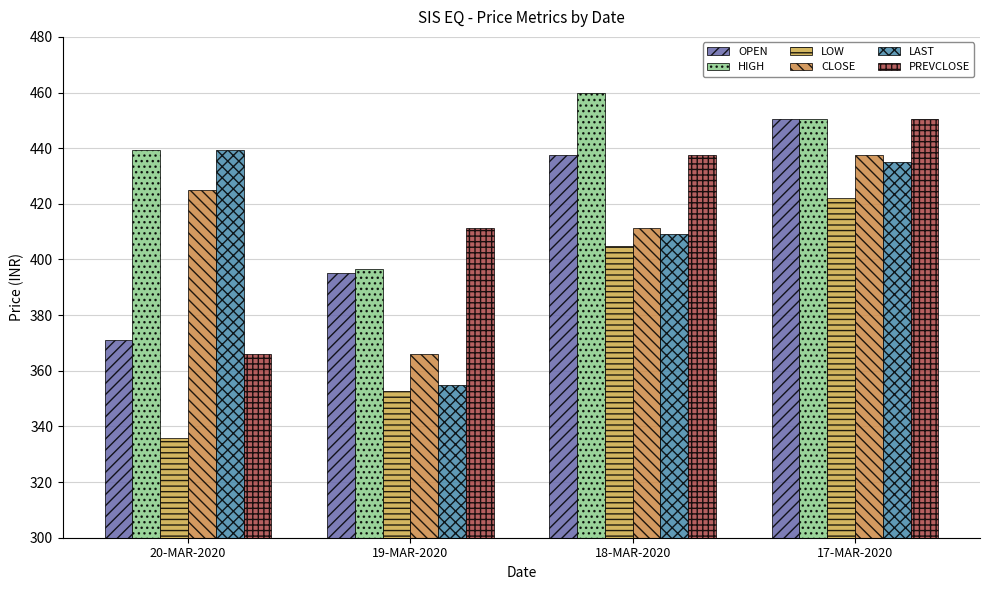

Reading left to right, what are all the values shown in this chart?

OPEN: 370.9	395.0	437.7	450.4
HIGH: 439.2	396.4	459.9	450.4
LOW: 336.0	352.9	405.0	422.0
CLOSE: 425.1	366.0	411.4	437.6
LAST: 439.2	355.0	409.0	435.0
PREVCLOSE: 366.0	411.4	437.6	450.4